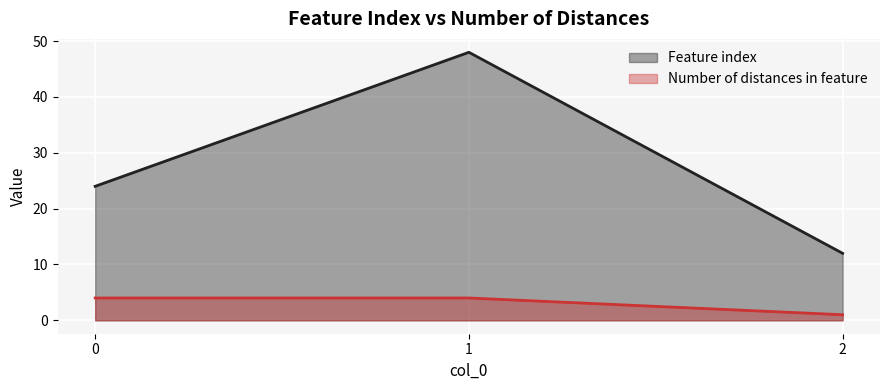

Reading right to left, what are all the values shown in this chart?

Feature index: 12	48	24
Number of distances in feature: 1	4	4